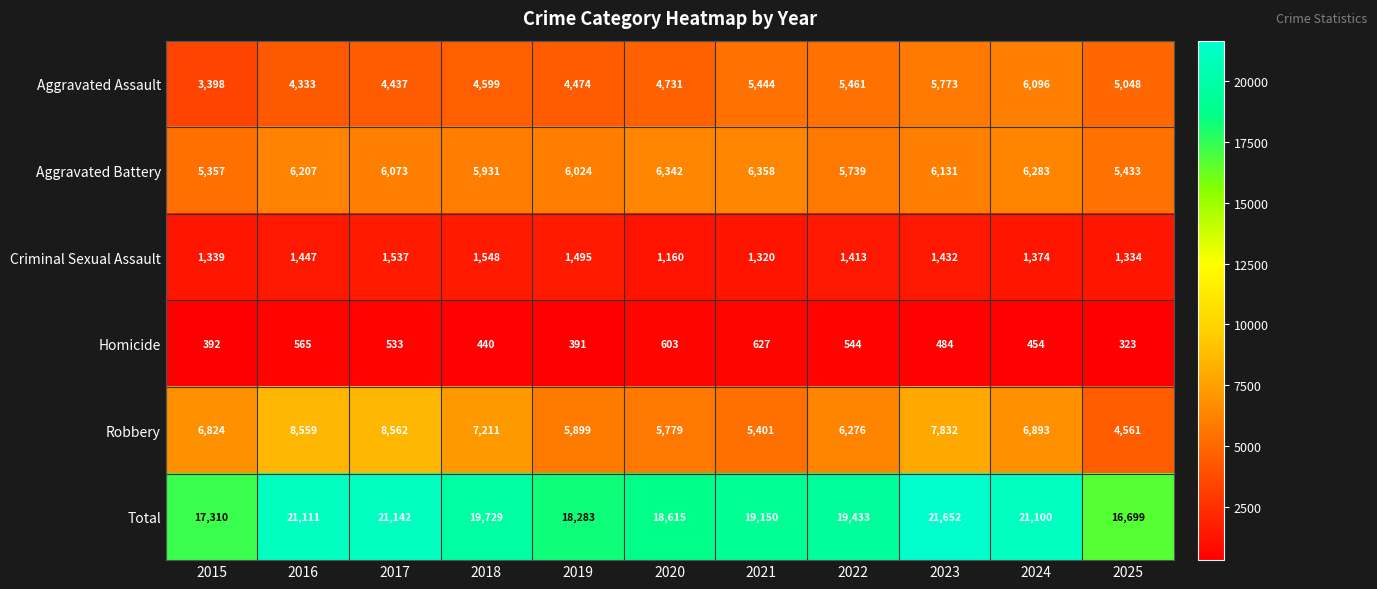

Which series changed the most between 2017 and 2019?

Total